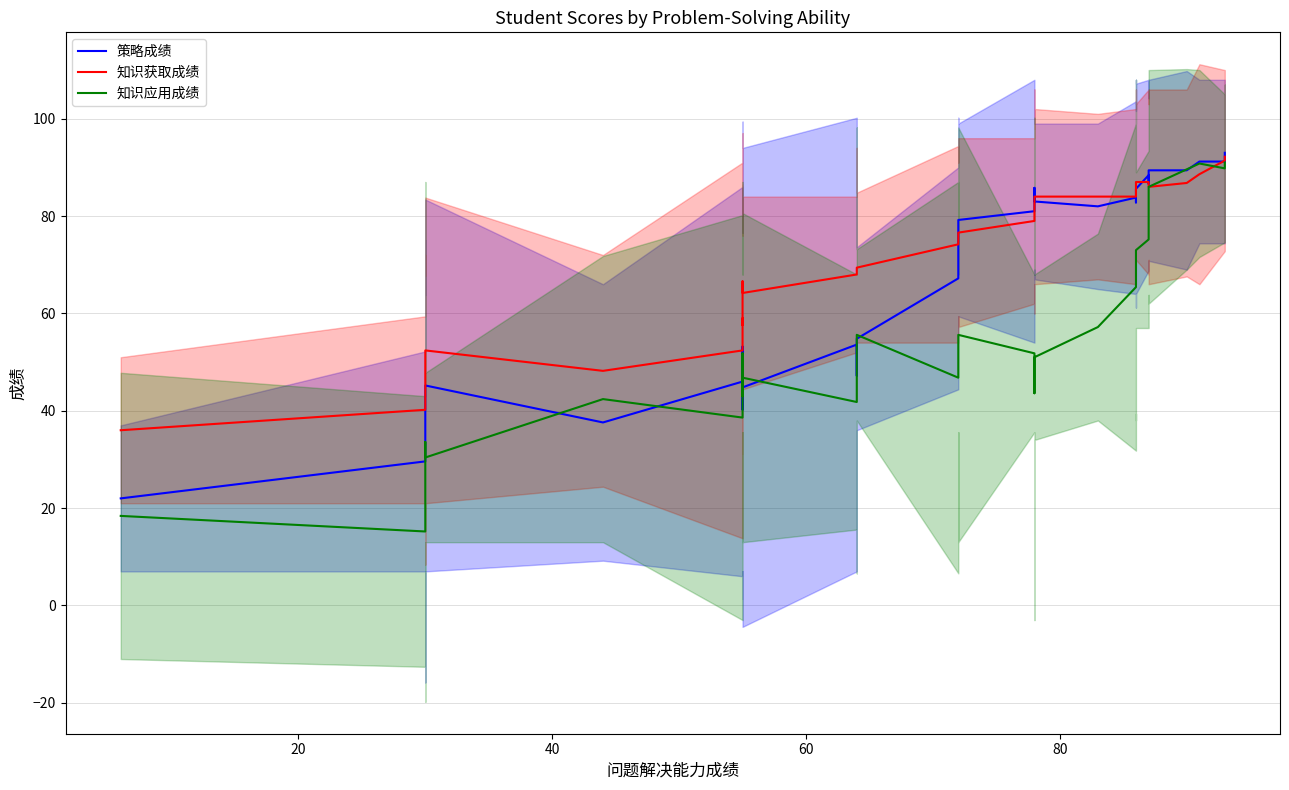

The 策略成绩 series shows 65.7 at 100. True or false?

False